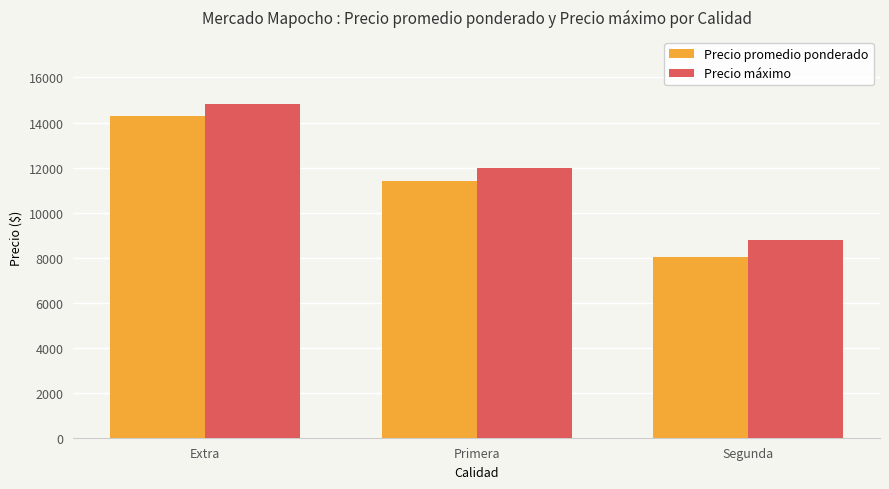

Reading right to left, extract all data points from this chart.

Precio promedio ponderado: 8033	11387	14278
Precio máximo: 8778	12000	14833